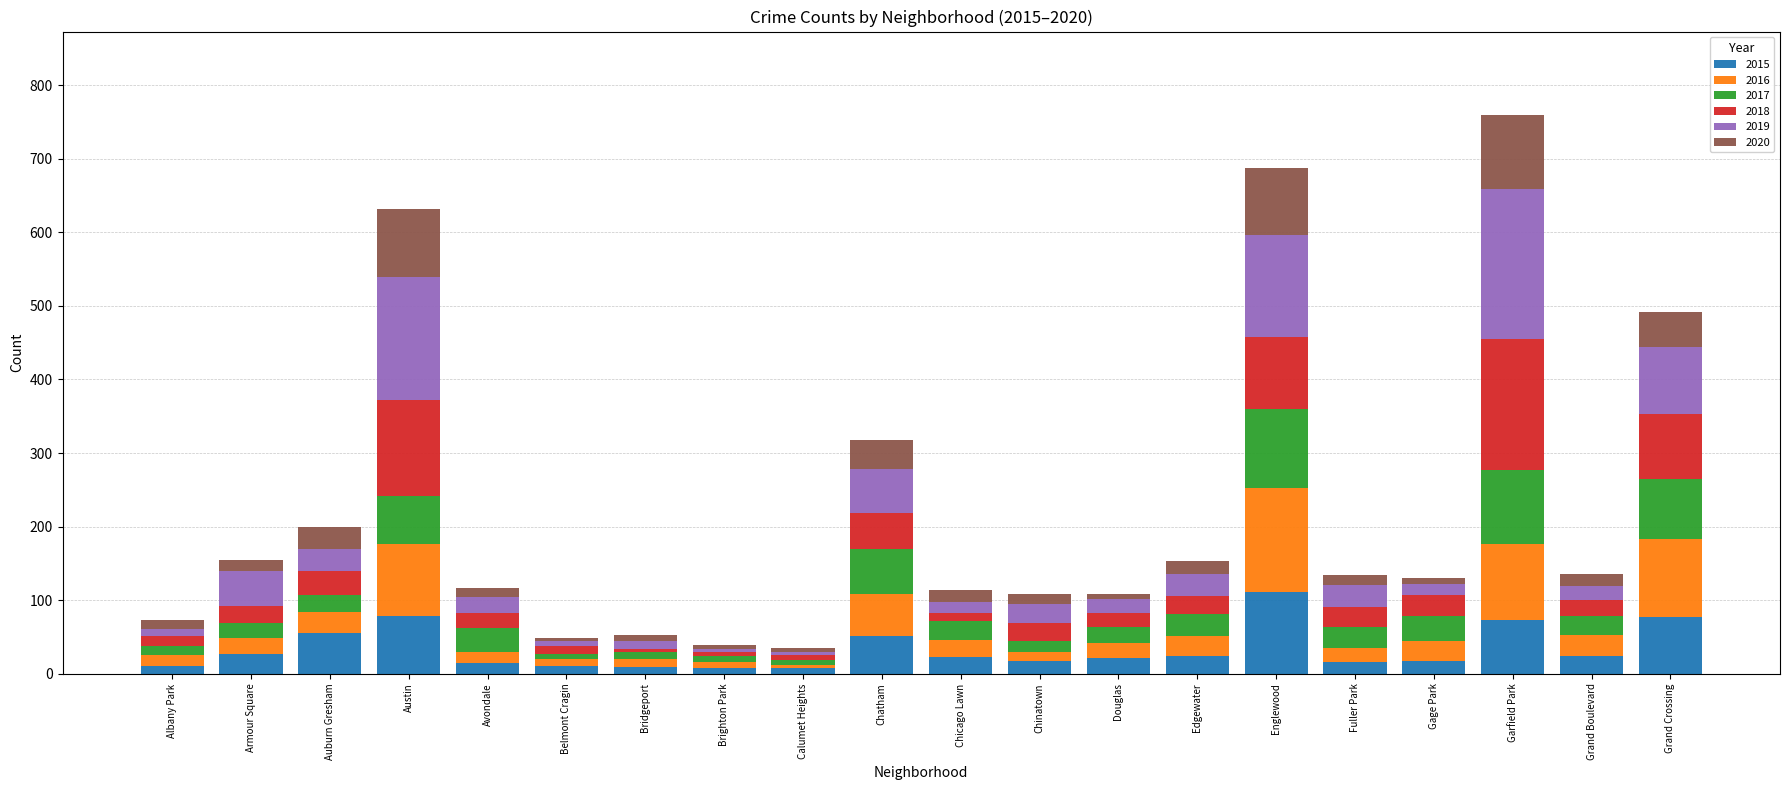

At which label does 2015 reach its peak?

Englewood